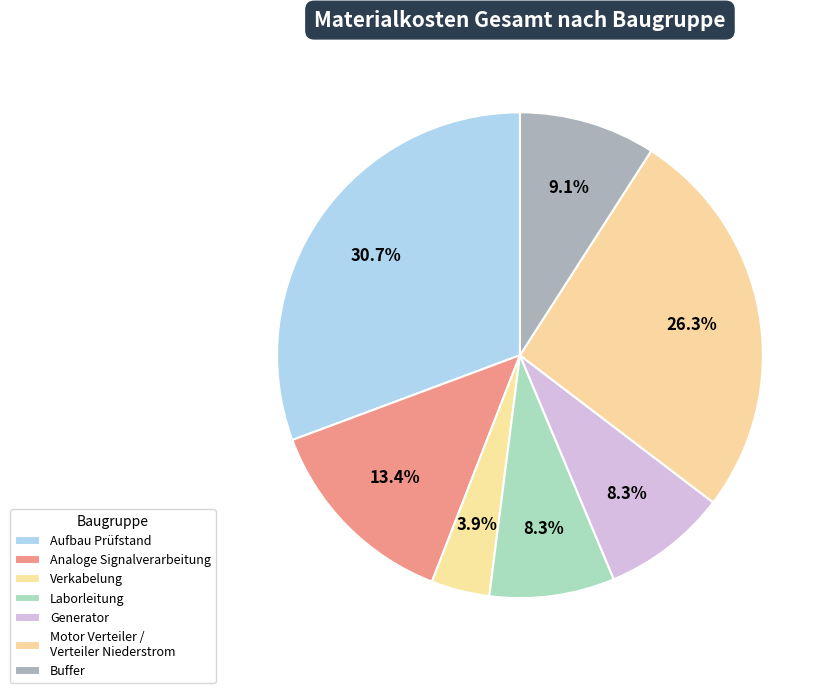

Is Analoge Signalverarbeitung the majority of the pie?

No